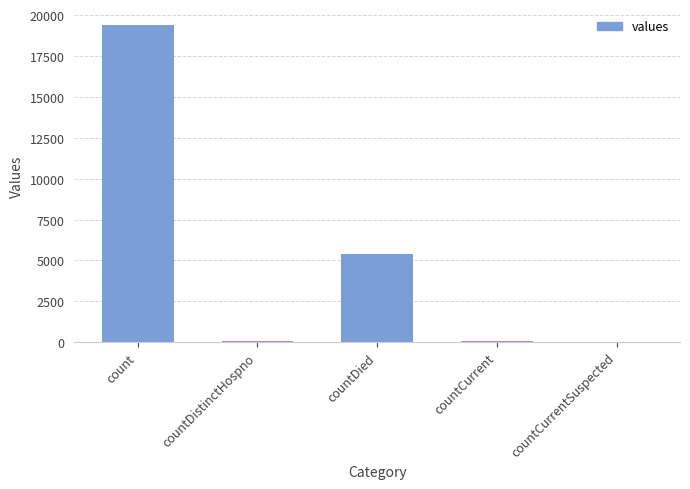

Between countDied and count, which is larger?

count